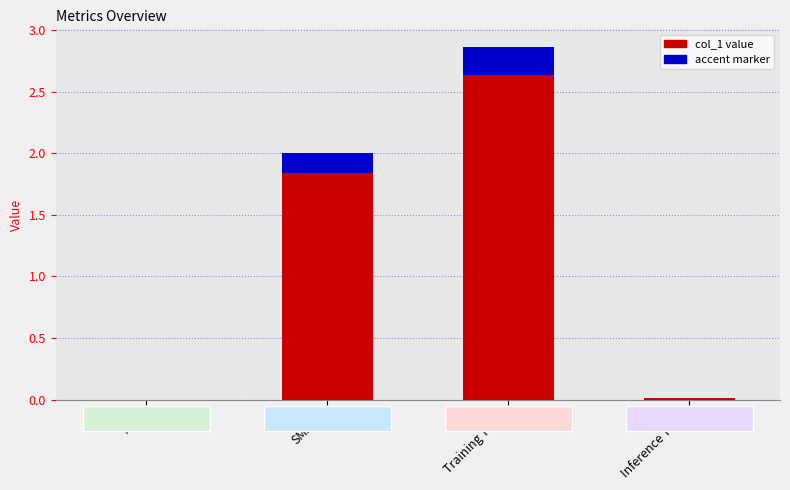

At which label is the value closest to 1?

Inference Time